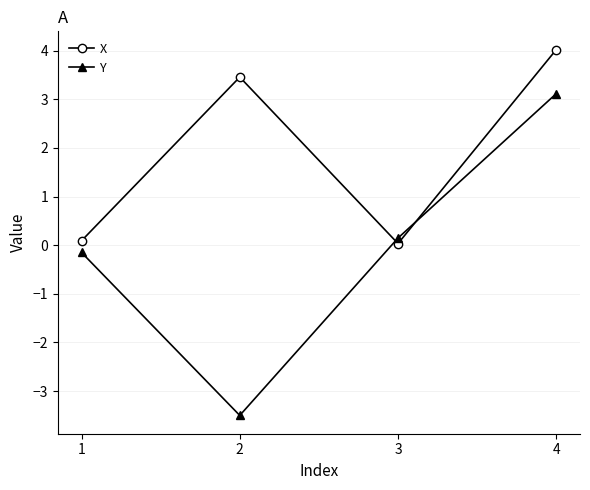

Where do X and Y first cross each other?

2 and 3